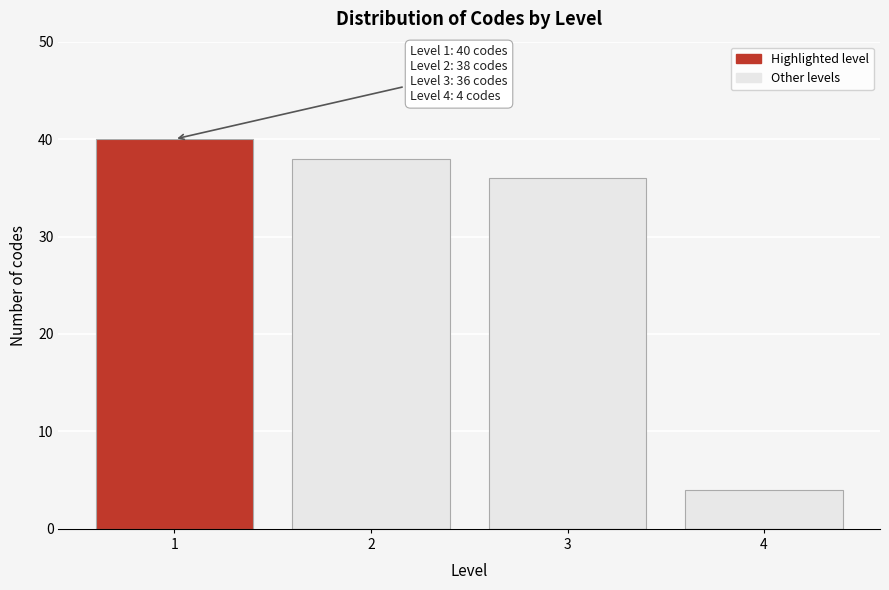

Reading left to right, transcribe all the data shown in this chart.

40	38	36	4